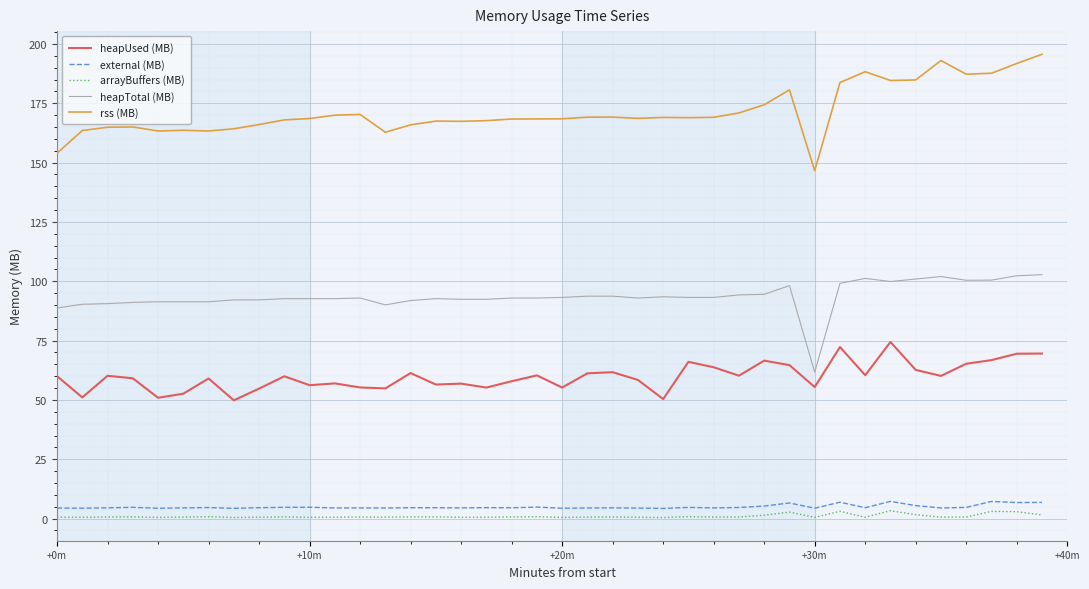

What is the highest value of the rss (MB) series?

195.7